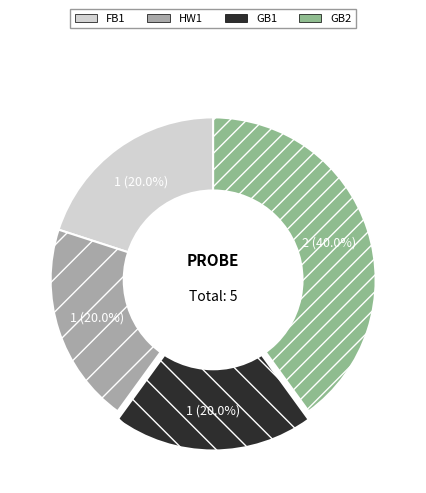

Is it true that GB2 is 40% of the pie?

True